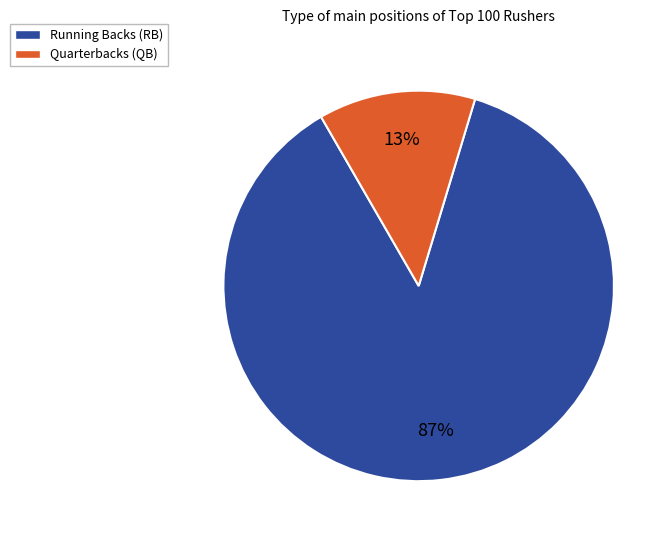

How many slices are in this pie chart?

2